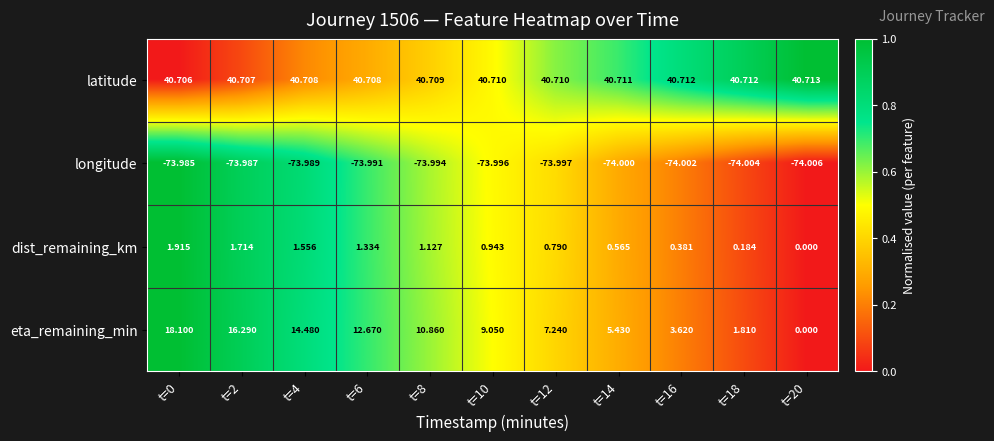

Which series has the largest total across all categories?

latitude